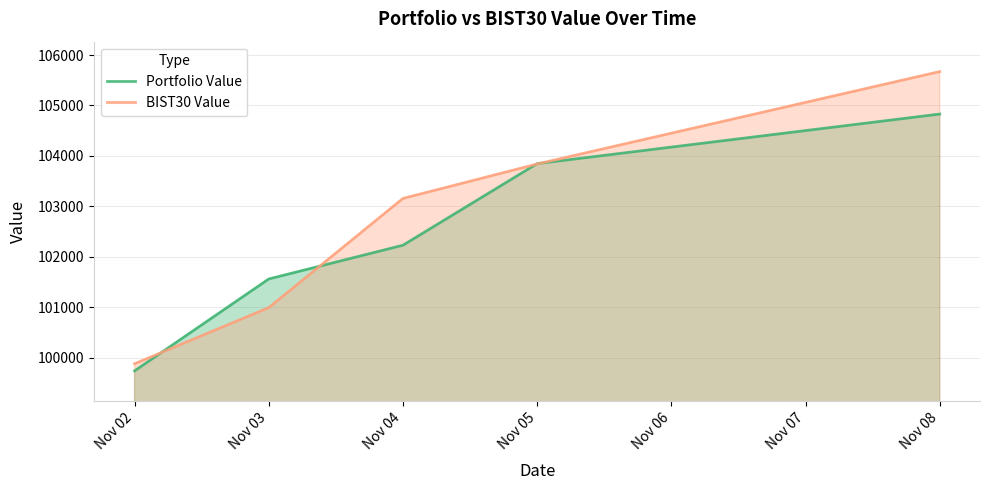

What is the sum of all BIST30 Value values?

513539.3